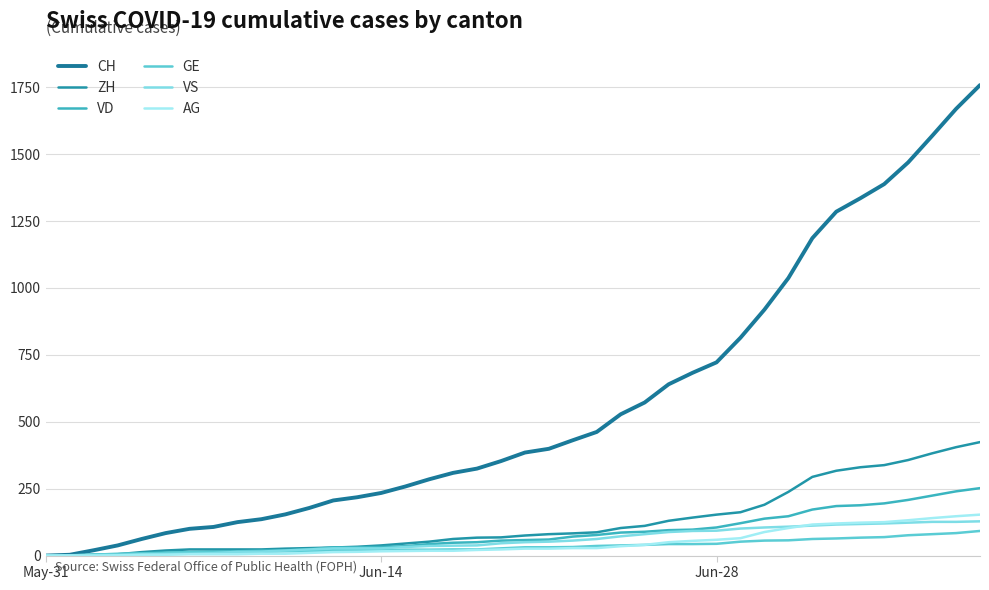

Does the chart have visible grid lines?

Yes